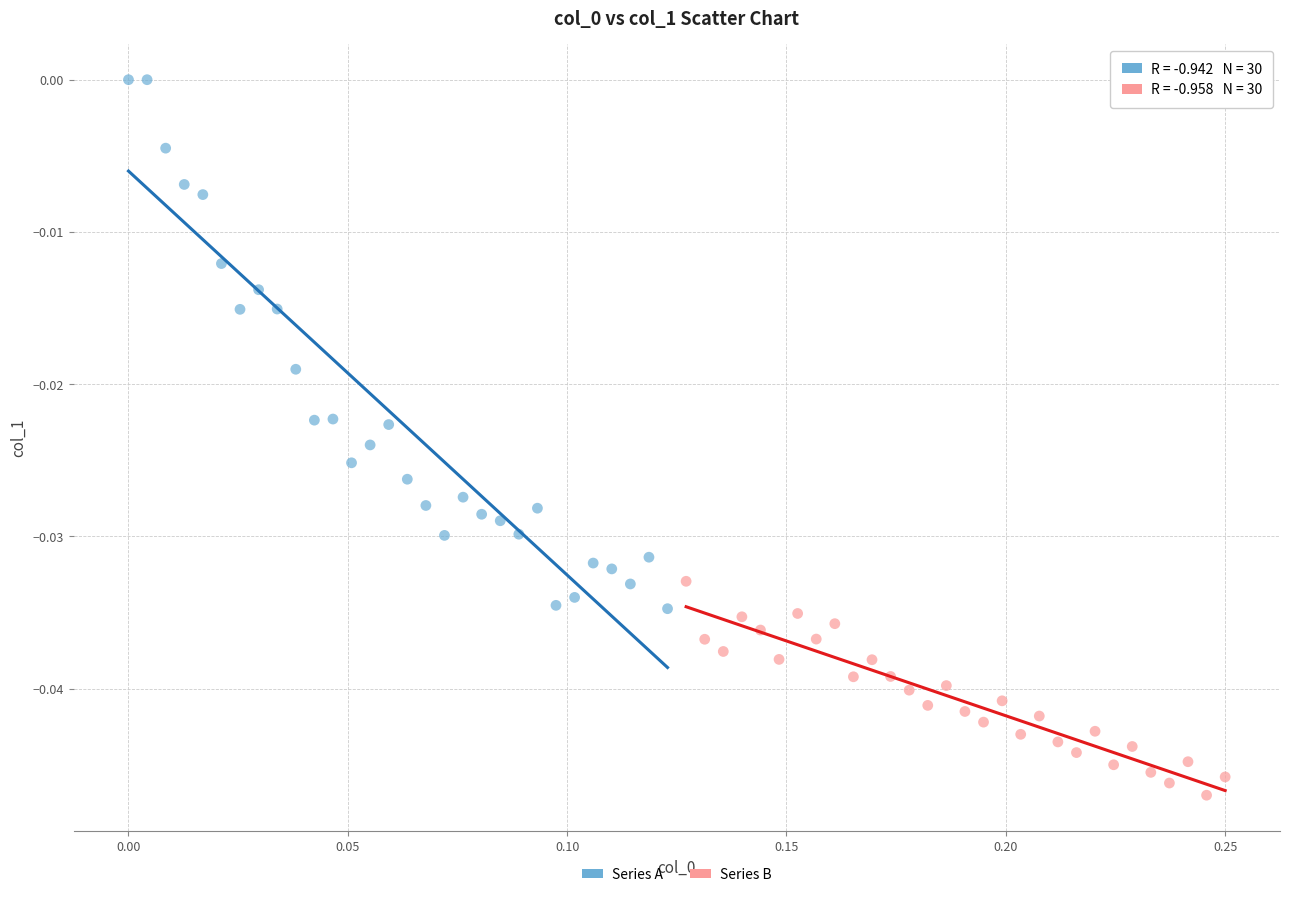

Which series has the largest Y range (max minus min)?

Series A